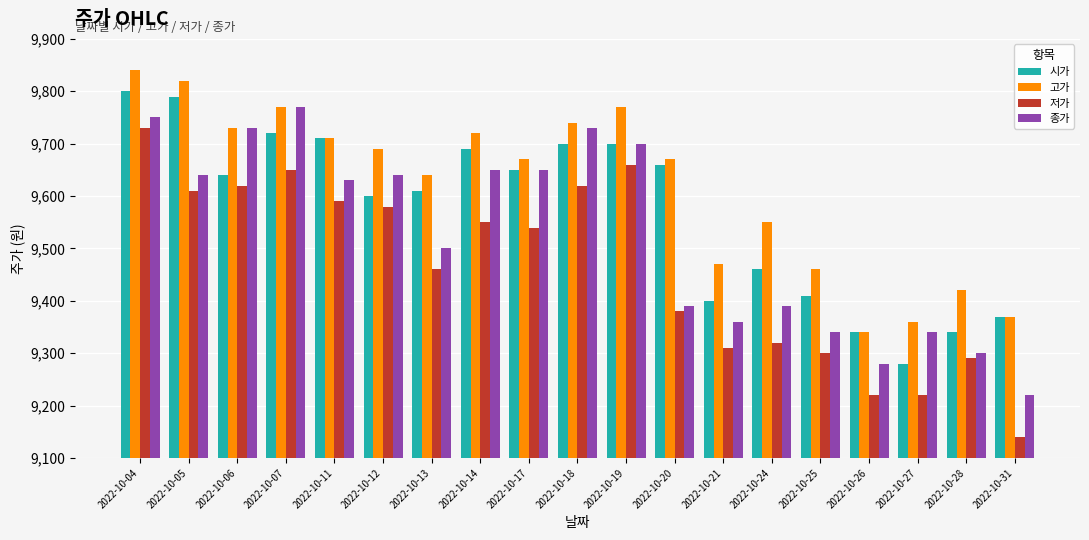

List the series in order of their peak value, lowest first.

저가, 종가, 시가, 고가